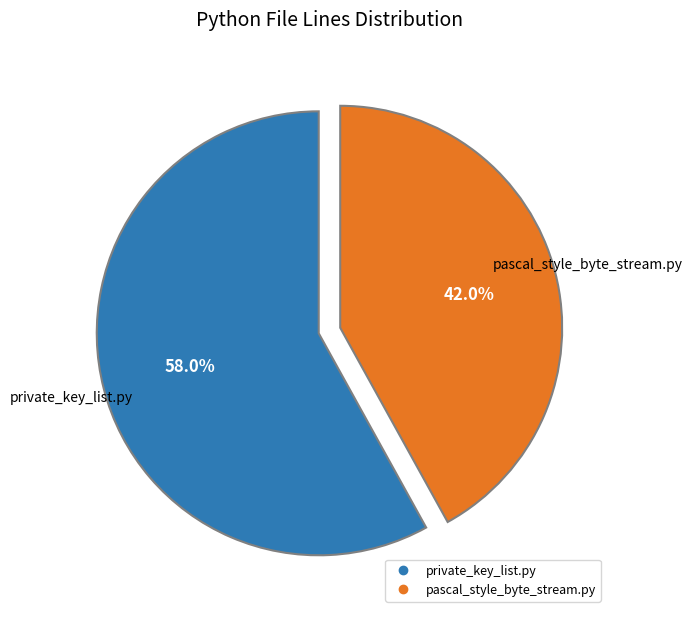

To the nearest percent, what percentage of the pie is private_key_list.py?

58%